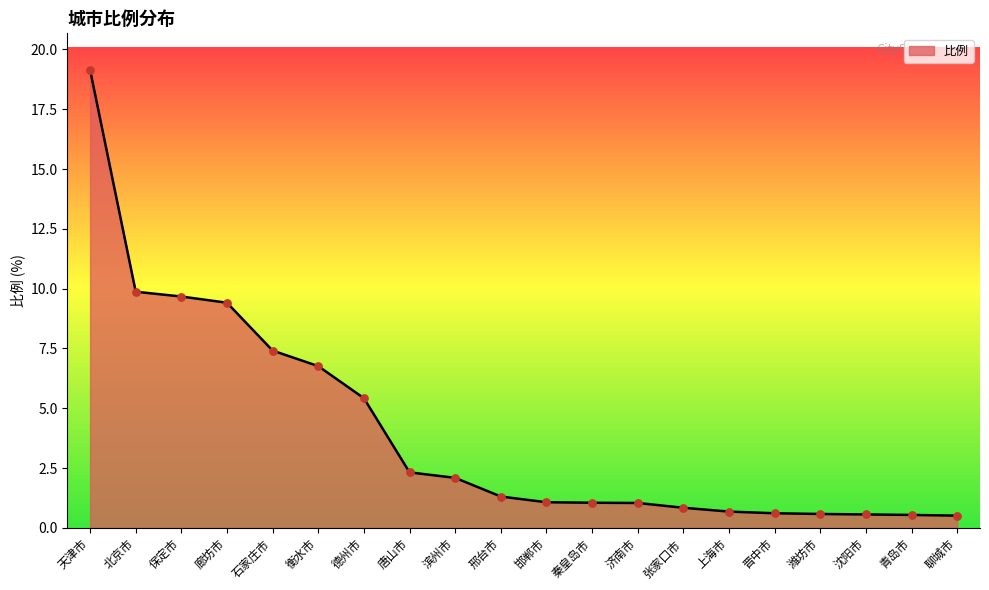

Between 石家庄市 and 沈阳市, which is larger?

石家庄市